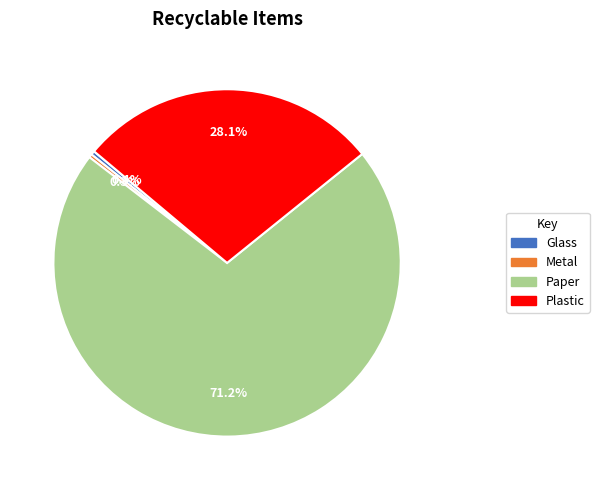

To the nearest percent, what is the average slice percentage?

25%